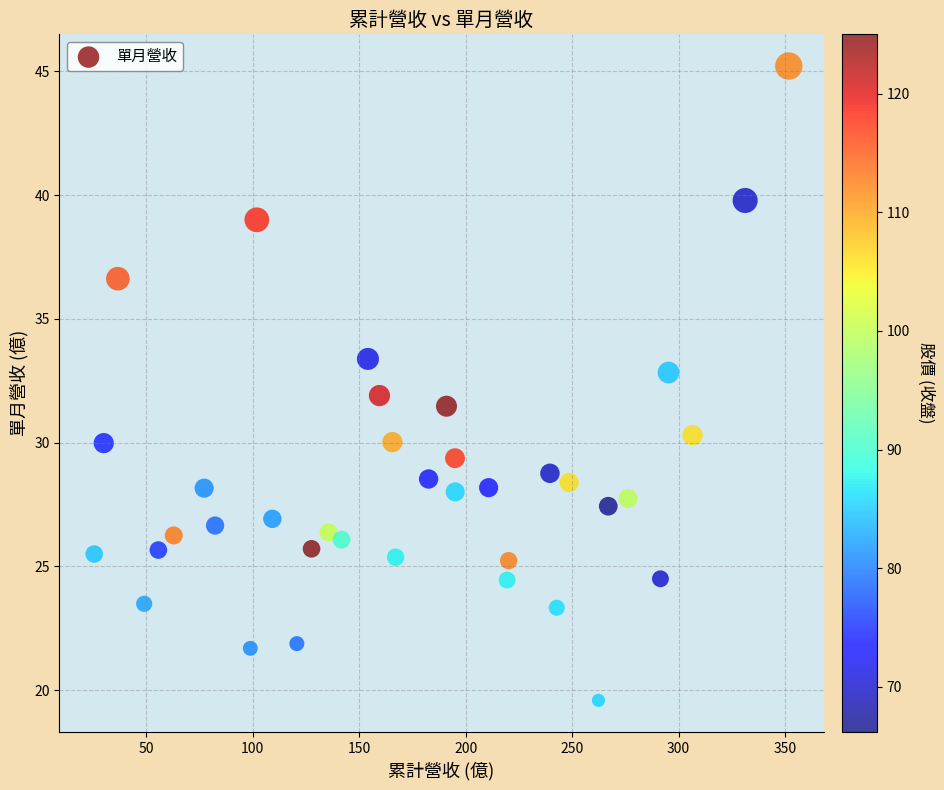

Count the number of points in this scatter plot.

37